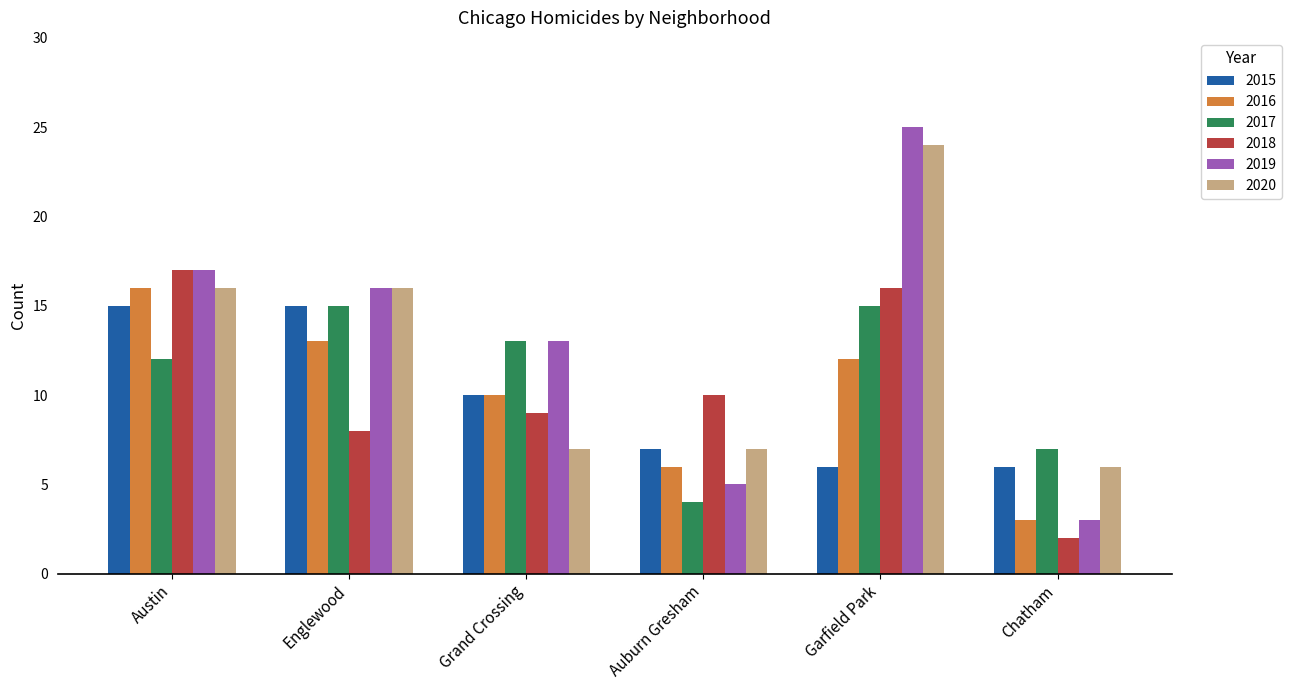

What is the difference between the maximum and minimum values in the 2020 series?

18